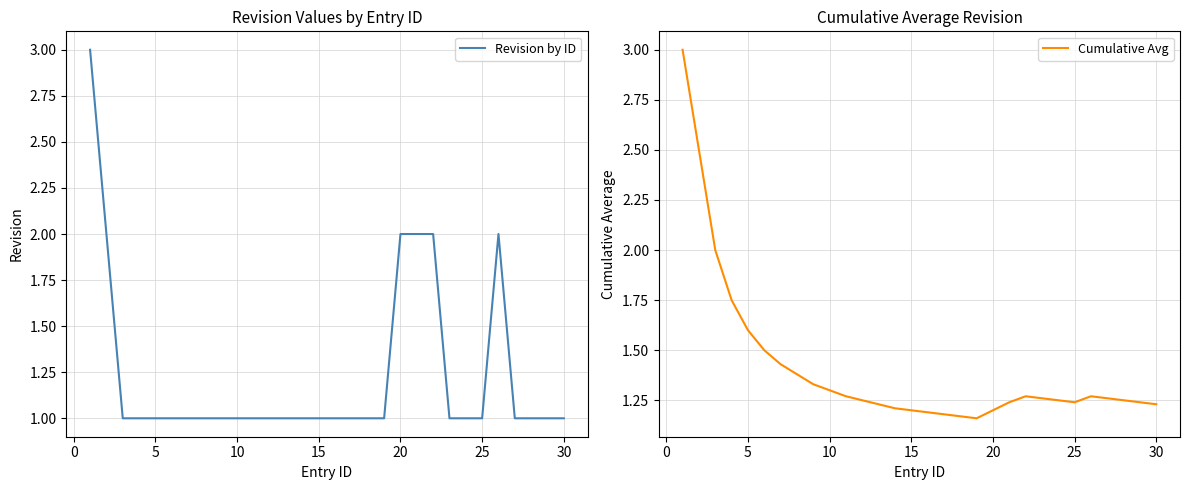

What is the highest value of the Cumulative Avg series?

3.0